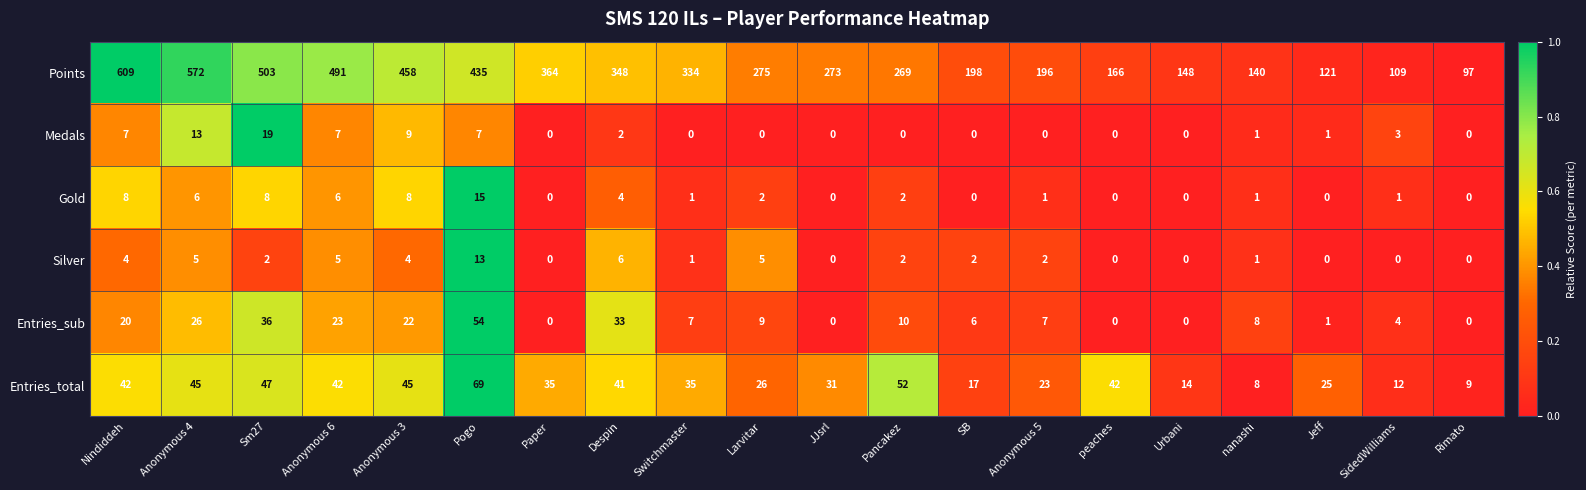

What is the sum of all Gold values?

63